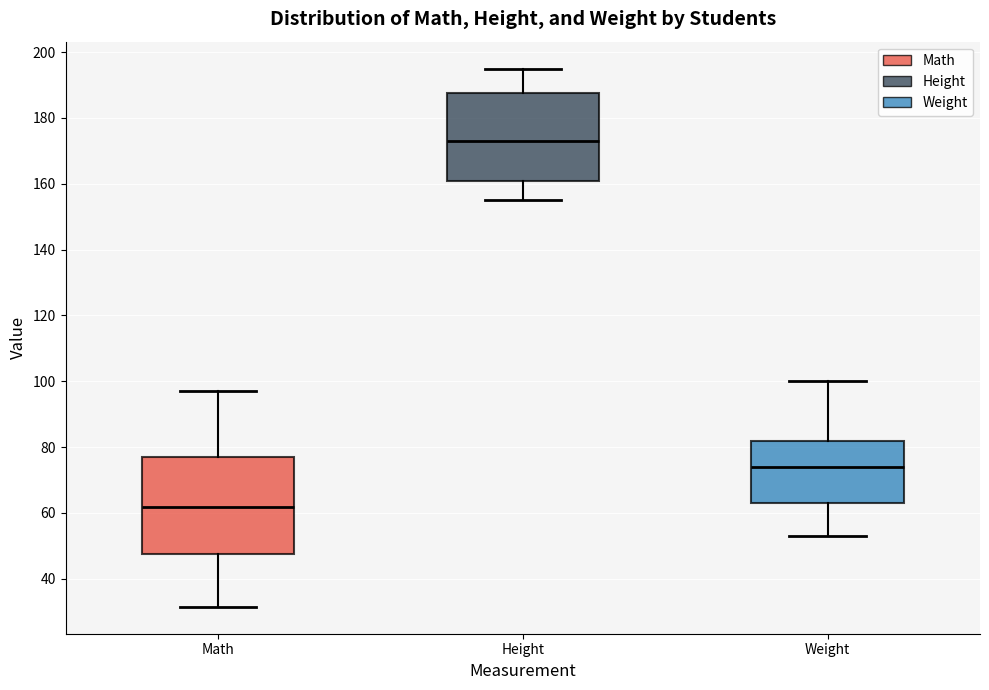

Reading left to right, read every box against the y-axis: the position of its median line, the range the box covers, and the ends of its whiskers. The values are not printed on the chart, so give them approximately, as read against the axis.

Math: median 62, box 48 to 78, whiskers 32 to 98
Height: median 174, box 162 to 188, whiskers 156 to 196
Weight: median 74, box 64 to 82, whiskers 54 to 100